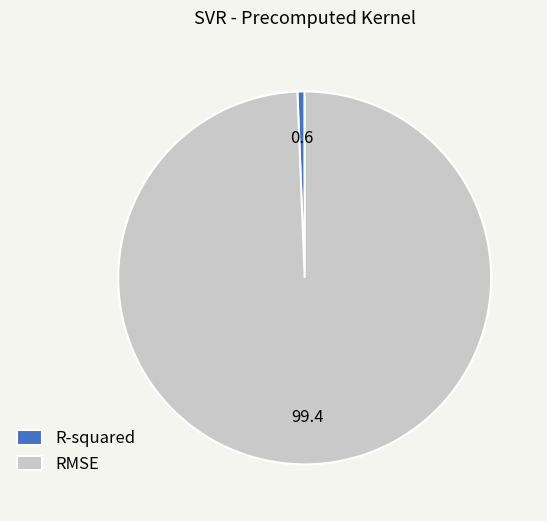

How many segments does this pie chart have?

2